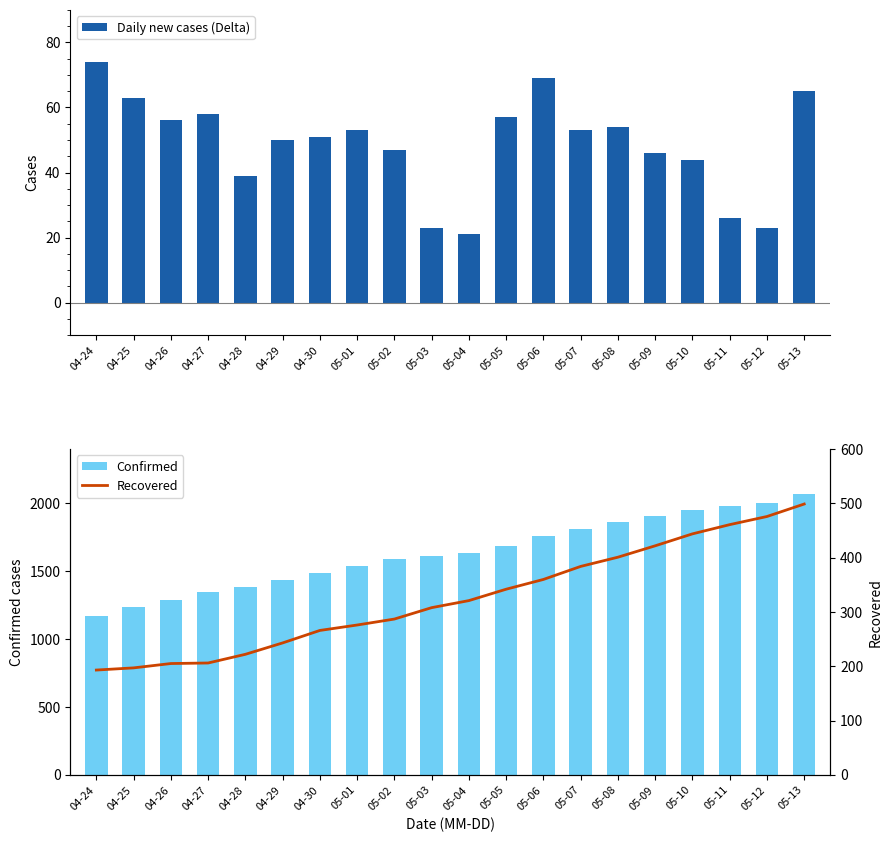

Does the chart contain any negative values?

No